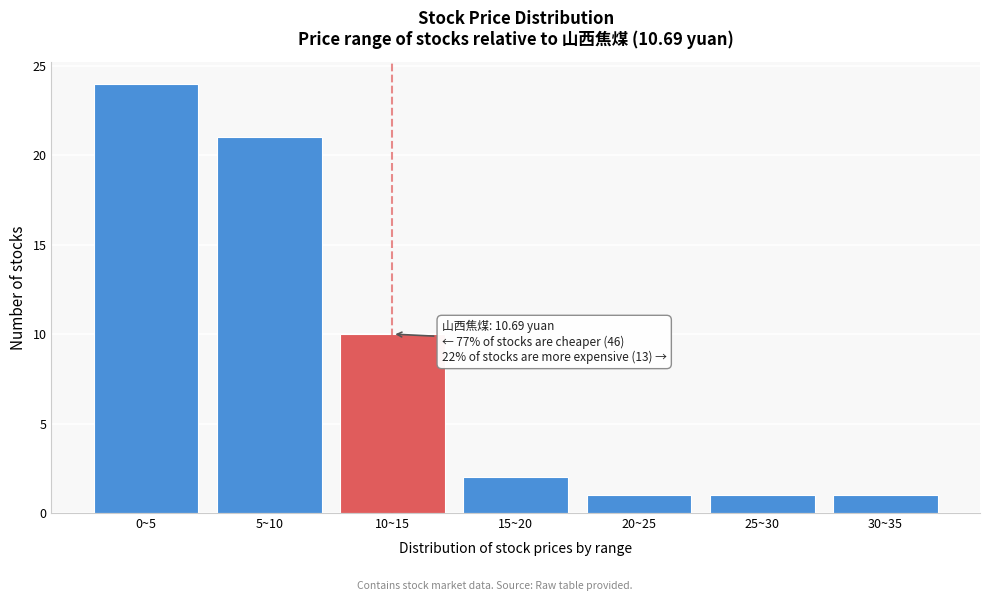

Reading right to left, list all the values displayed in this chart.

30~35=1	25~30=1	20~25=1	15~20=2	10~15=10	5~10=21	0~5=24